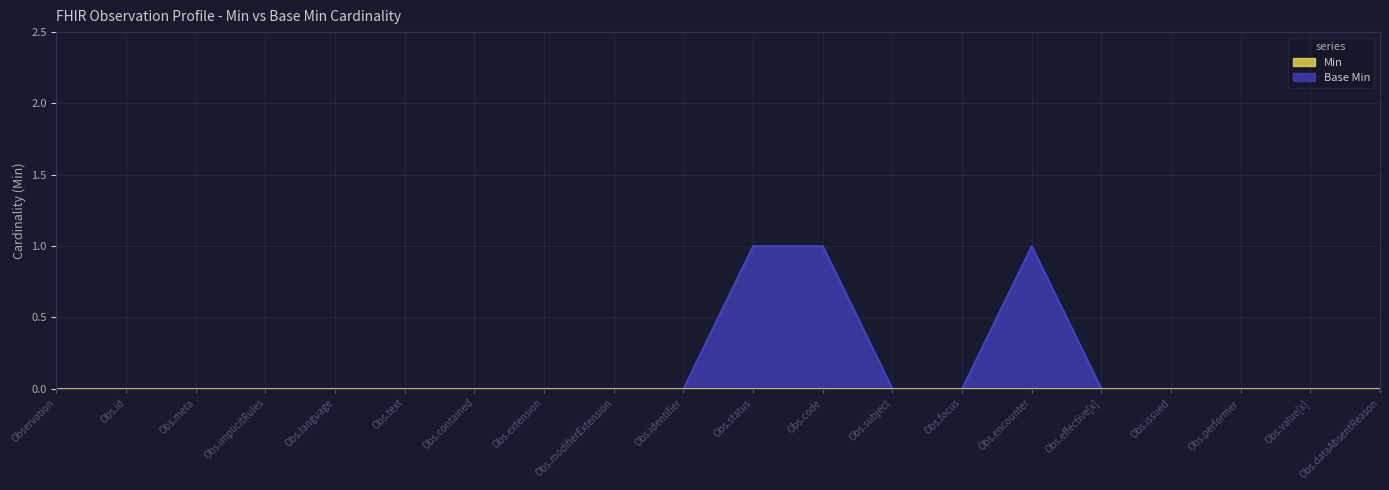

What is the label of the 15th point from the right?

Obs.text